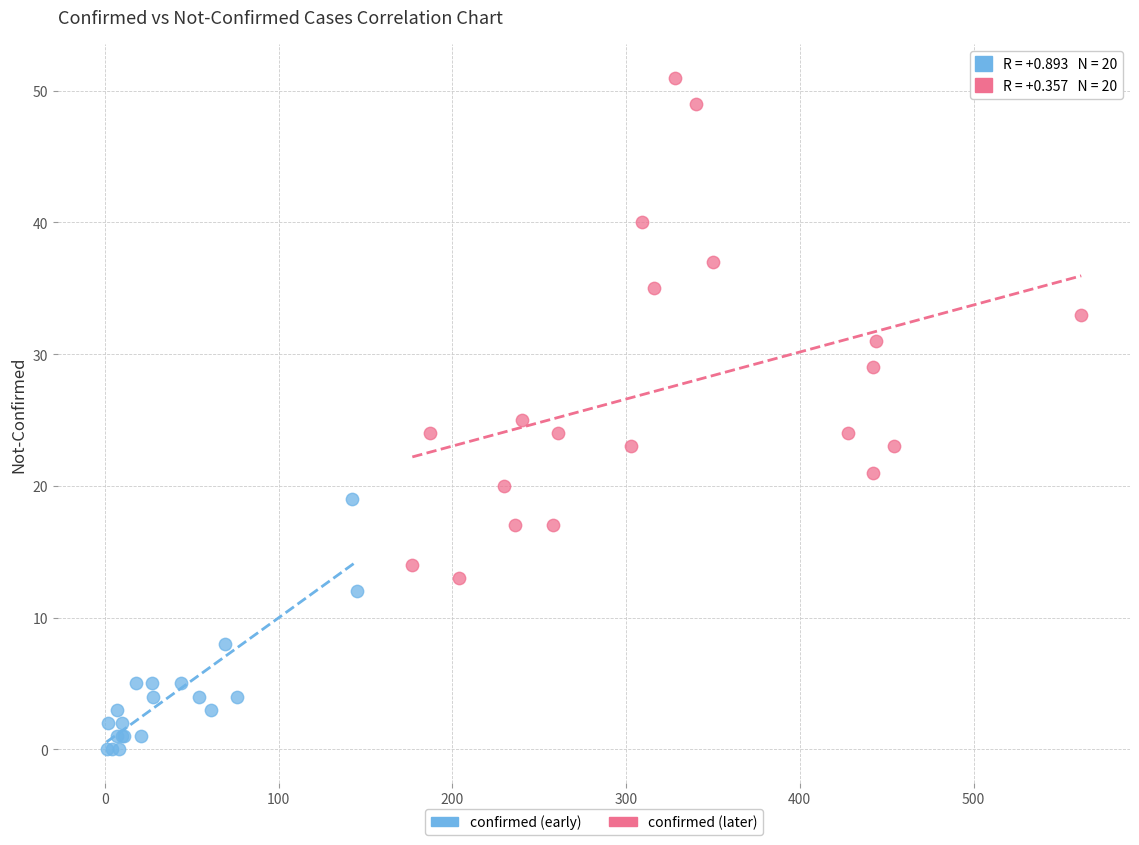

Which series has the widest spread of Y values?

confirmed (later)